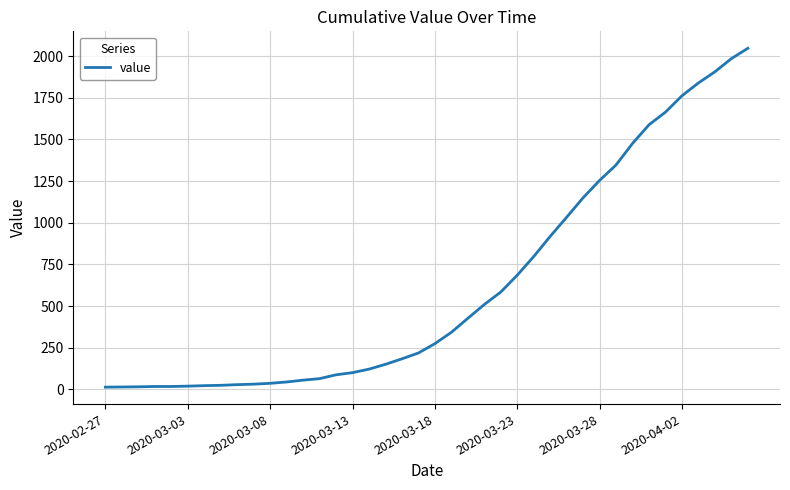

What is the maximum value shown in the chart?

2047